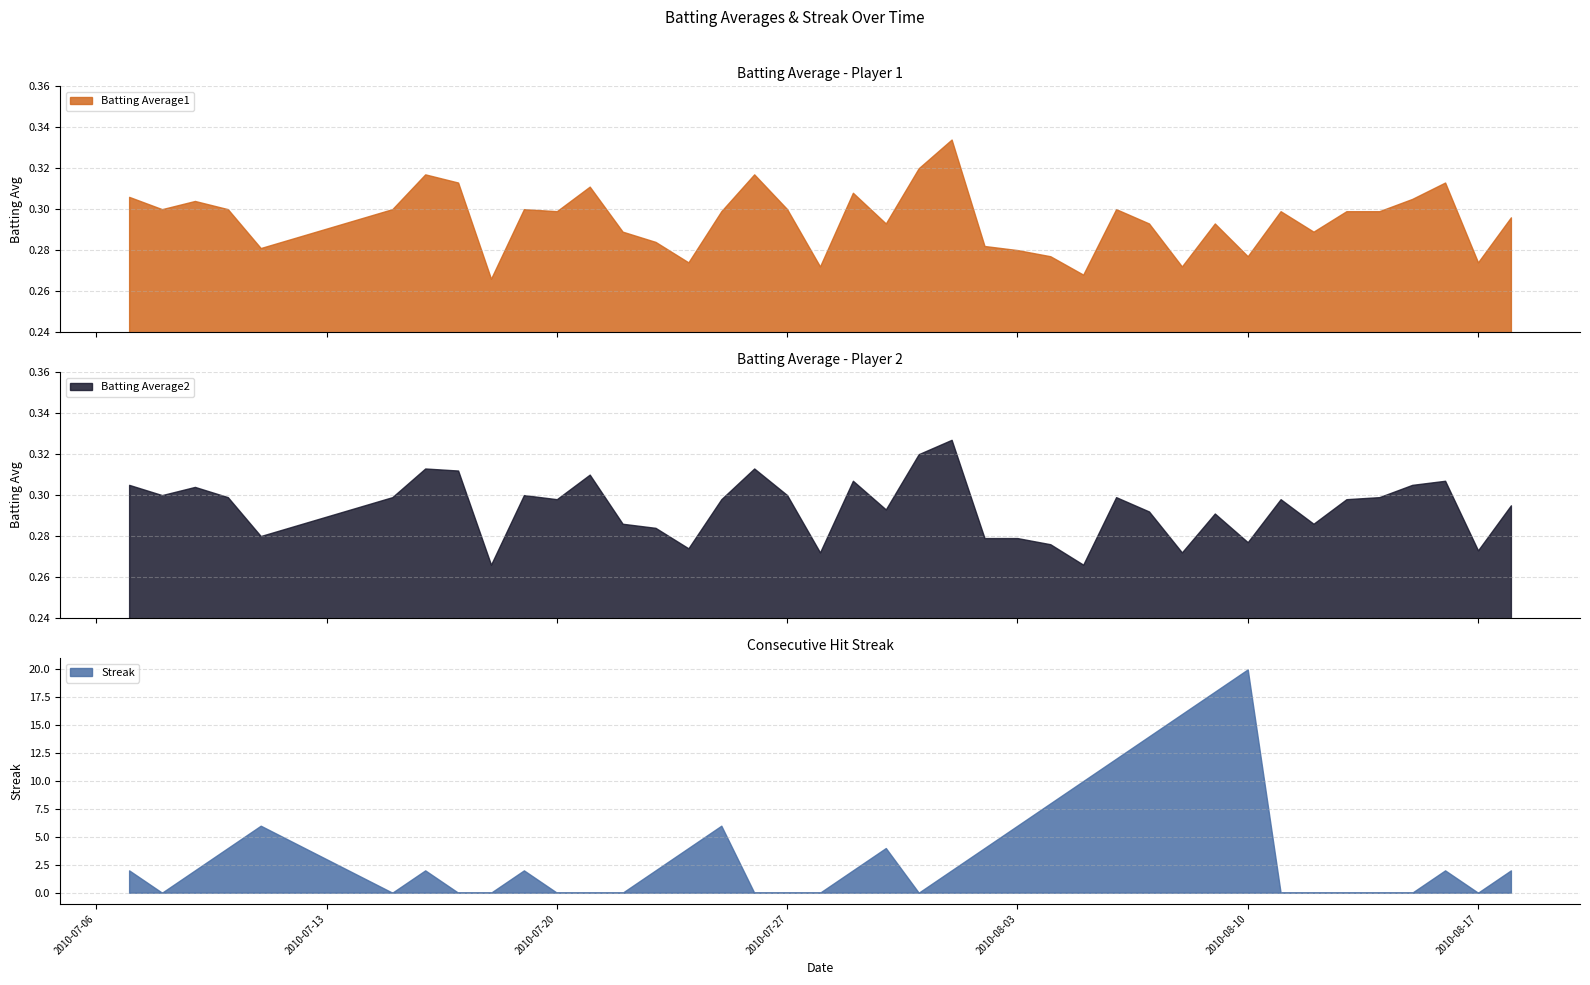

Reading right to left, extract all data points from this chart.

Batting Average1: 2010-08-18=0.3	2010-08-17=0.3	2010-08-16=0.3	2010-08-15=0.3	2010-08-14=0.3	2010-08-13=0.3	2010-08-12=0.3	2010-08-11=0.3	2010-08-10=0.3	2010-08-09=0.3	2010-08-08=0.3	2010-08-07=0.3	2010-08-06=0.3	2010-08-05=0.3	2010-08-04=0.3	2010-08-03=0.3	2010-08-02=0.3	2010-08-01=0.3	2010-07-31=0.3	2010-07-30=0.3	2010-07-29=0.3	2010-07-28=0.3	2010-07-27=0.3	2010-07-26=0.3	2010-07-25=0.3	2010-07-24=0.3	2010-07-23=0.3	2010-07-22=0.3	2010-07-21=0.3	2010-07-20=0.3	2010-07-19=0.3	2010-07-18=0.3	2010-07-17=0.3	2010-07-16=0.3	2010-07-15=0.3	2010-07-11=0.3	2010-07-10=0.3	2010-07-09=0.3	2010-07-08=0.3	2010-07-07=0.3
Batting Average2: 2010-08-18=0.3	2010-08-17=0.3	2010-08-16=0.3	2010-08-15=0.3	2010-08-14=0.3	2010-08-13=0.3	2010-08-12=0.3	2010-08-11=0.3	2010-08-10=0.3	2010-08-09=0.3	2010-08-08=0.3	2010-08-07=0.3	2010-08-06=0.3	2010-08-05=0.3	2010-08-04=0.3	2010-08-03=0.3	2010-08-02=0.3	2010-08-01=0.3	2010-07-31=0.3	2010-07-30=0.3	2010-07-29=0.3	2010-07-28=0.3	2010-07-27=0.3	2010-07-26=0.3	2010-07-25=0.3	2010-07-24=0.3	2010-07-23=0.3	2010-07-22=0.3	2010-07-21=0.3	2010-07-20=0.3	2010-07-19=0.3	2010-07-18=0.3	2010-07-17=0.3	2010-07-16=0.3	2010-07-15=0.3	2010-07-11=0.3	2010-07-10=0.3	2010-07-09=0.3	2010-07-08=0.3	2010-07-07=0.3
Streak: 2010-08-18=2.0	2010-08-17=0.0	2010-08-16=2.0	2010-08-15=0.0	2010-08-14=0.0	2010-08-13=0.0	2010-08-12=0.0	2010-08-11=0.0	2010-08-10=20.0	2010-08-09=18.0	2010-08-08=16.0	2010-08-07=14.0	2010-08-06=12.0	2010-08-05=10.0	2010-08-04=8.0	2010-08-03=6.0	2010-08-02=4.0	2010-08-01=2.0	2010-07-31=0.0	2010-07-30=4.0	2010-07-29=2.0	2010-07-28=0.0	2010-07-27=0.0	2010-07-26=0.0	2010-07-25=6.0	2010-07-24=4.0	2010-07-23=2.0	2010-07-22=0.0	2010-07-21=0.0	2010-07-20=0.0	2010-07-19=2.0	2010-07-18=0.0	2010-07-17=0.0	2010-07-16=2.0	2010-07-15=0.0	2010-07-11=6.0	2010-07-10=4.0	2010-07-09=2.0	2010-07-08=0.0	2010-07-07=2.0